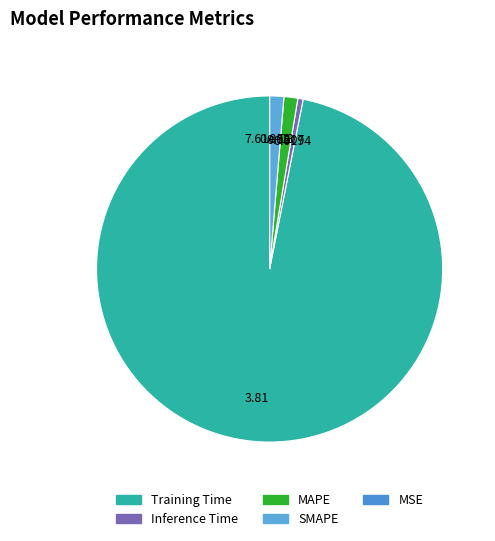

Which category has the smallest portion of the pie?

MSE